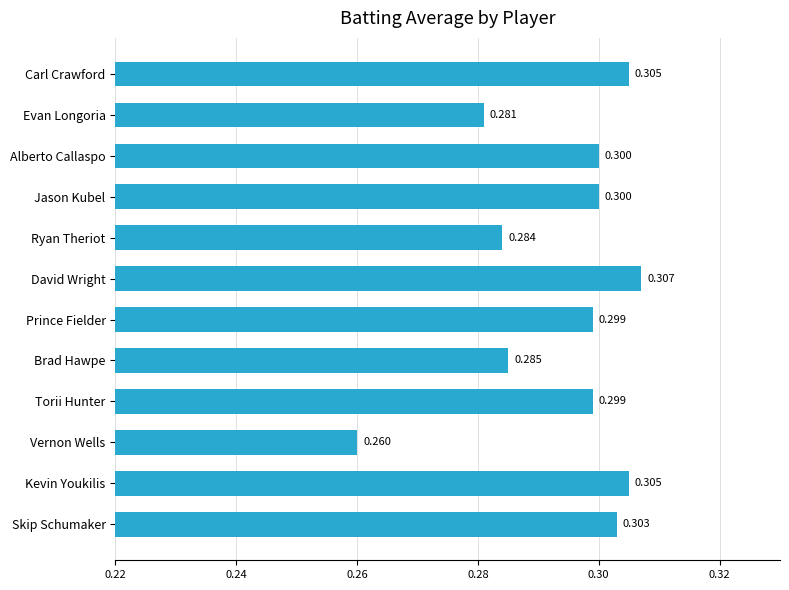

At which category does the chart reach its minimum across all series?

Vernon Wells